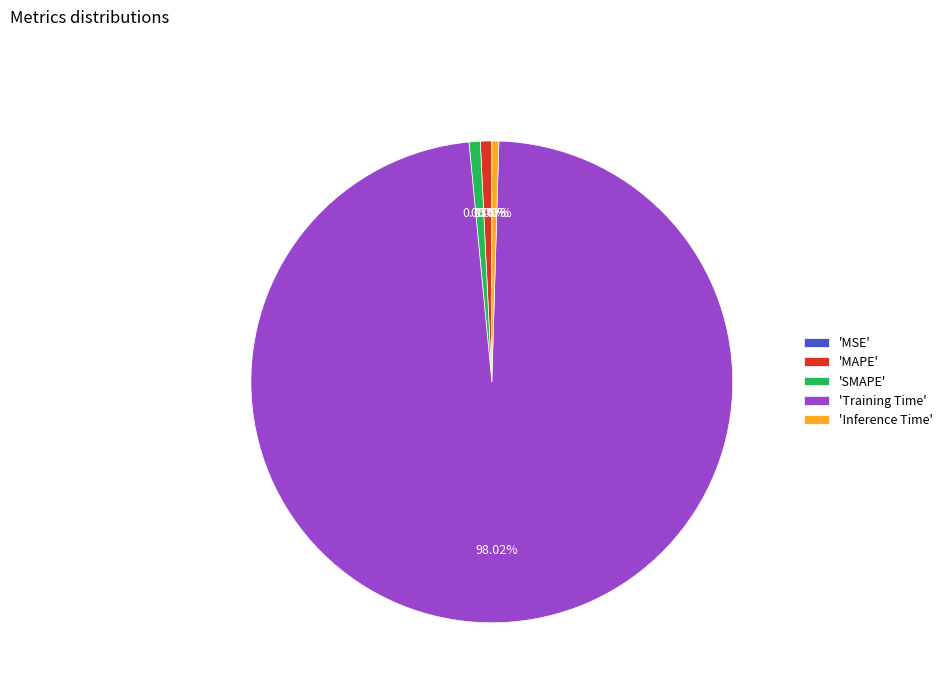

To the nearest percent, what is the difference between the largest and smallest slice percentages?

98%